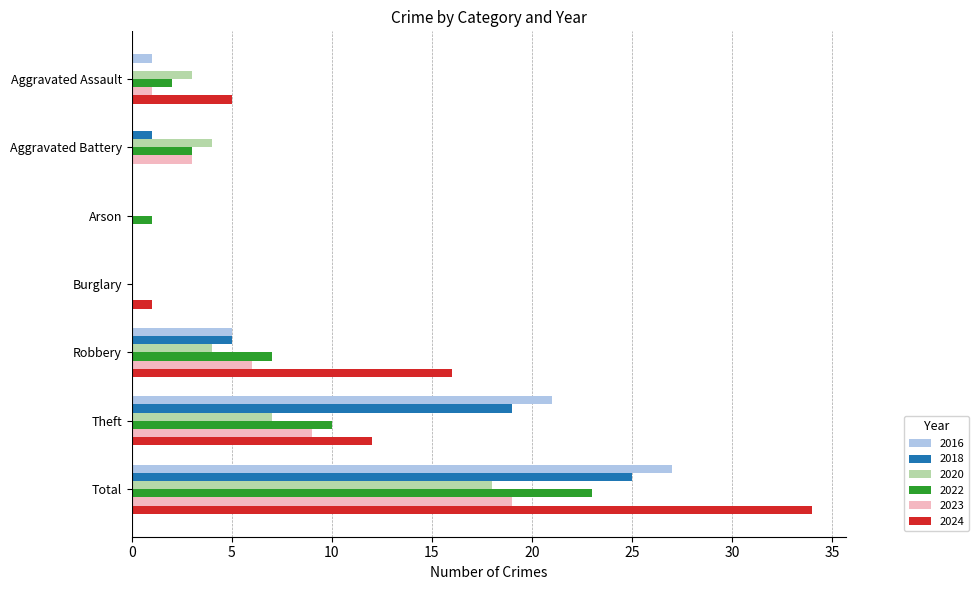

True or false: 2023 has a value of 0 at Arson.

True